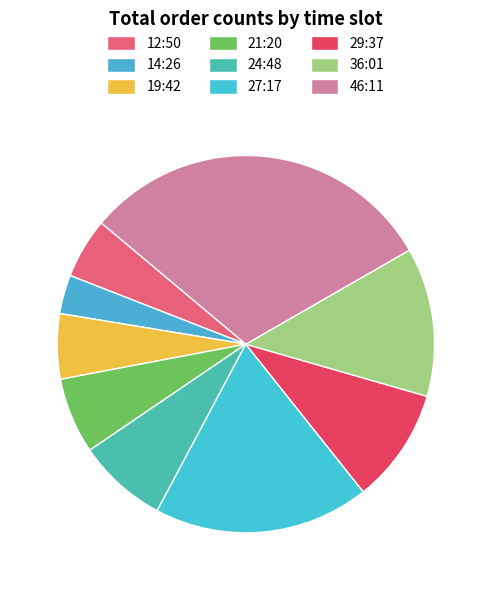

Is it true that 29:37 is 12% of the pie?

True